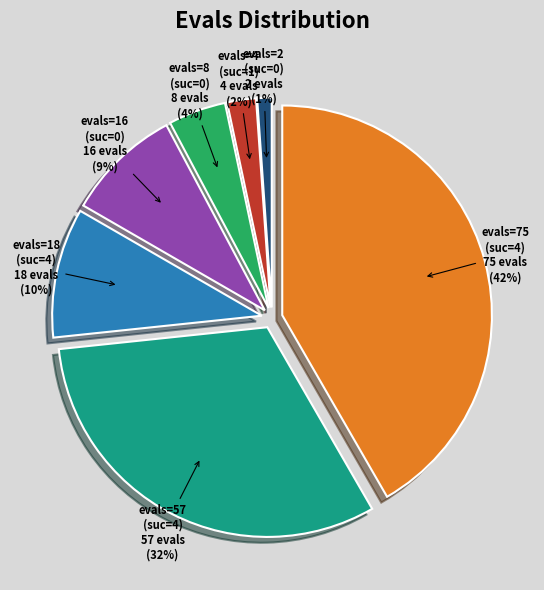

To the nearest percent, what is the difference between the largest and smallest slice percentages?

41%